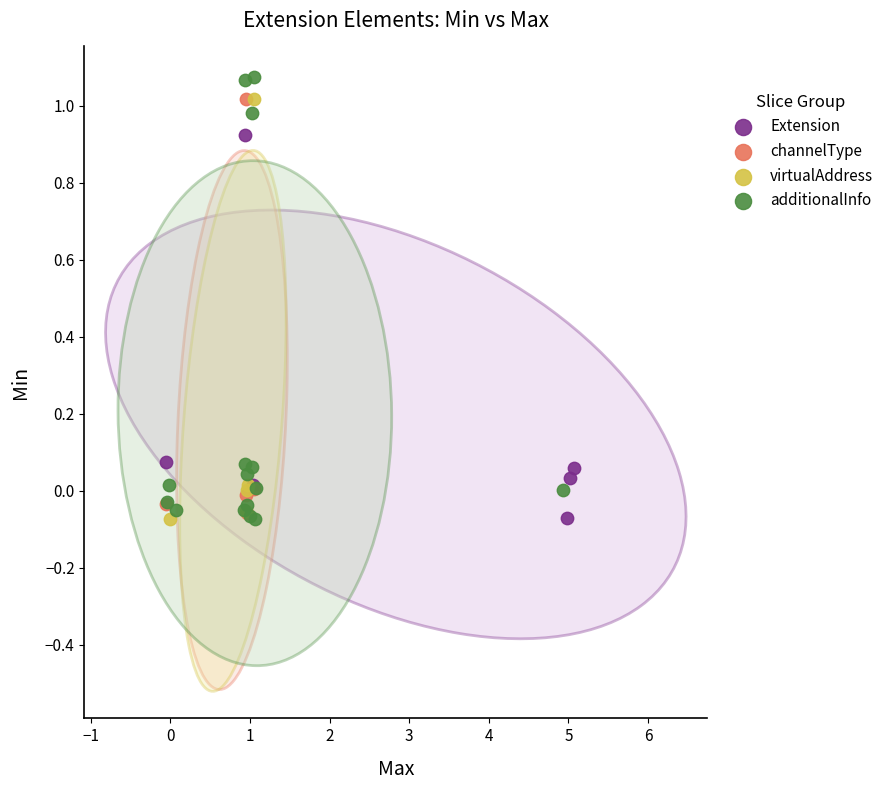

Which series has the largest Y range (max minus min)?

additionalInfo